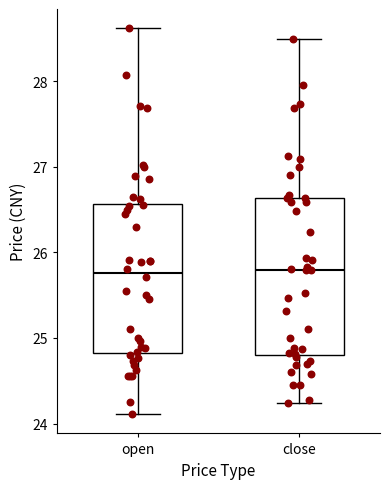

Where does the upper whisker of the box for open end on the y-axis? The values are not printed on the chart, so give them approximately, as read against the axis.

28.6